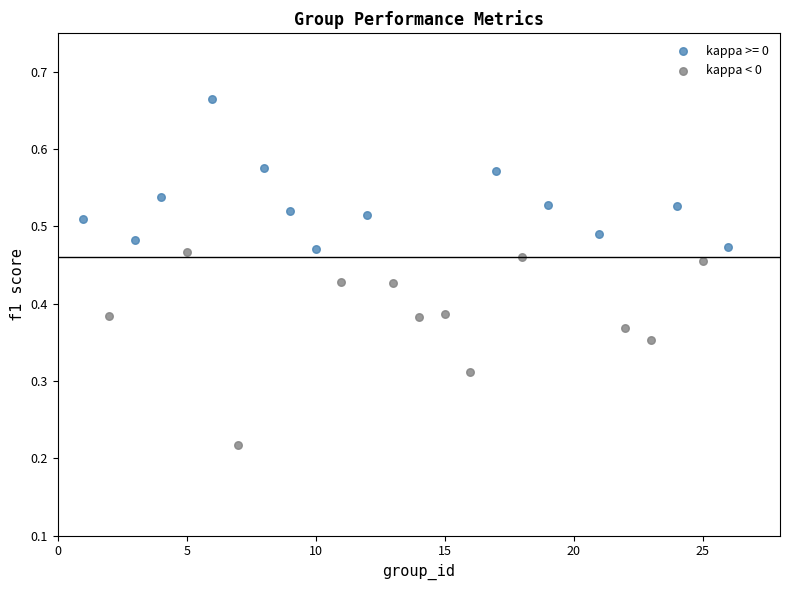

Which series reaches the minimum Y coordinate?

kappa < 0